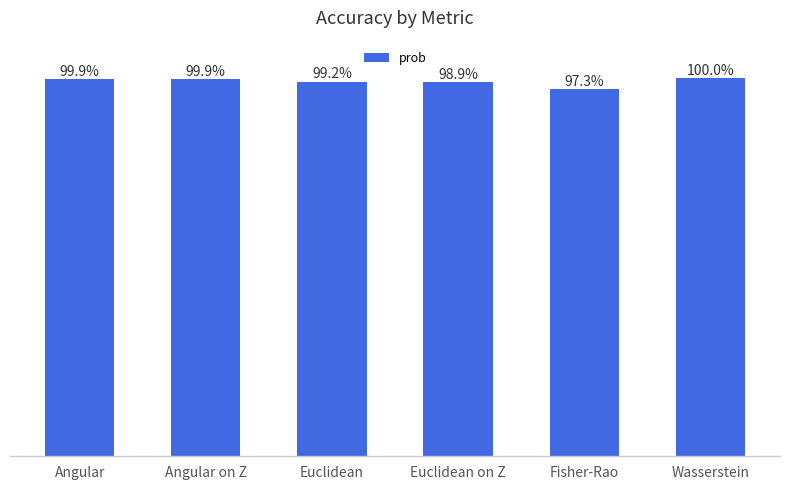

Which has a higher value, Euclidean or Angular on Z?

Angular on Z